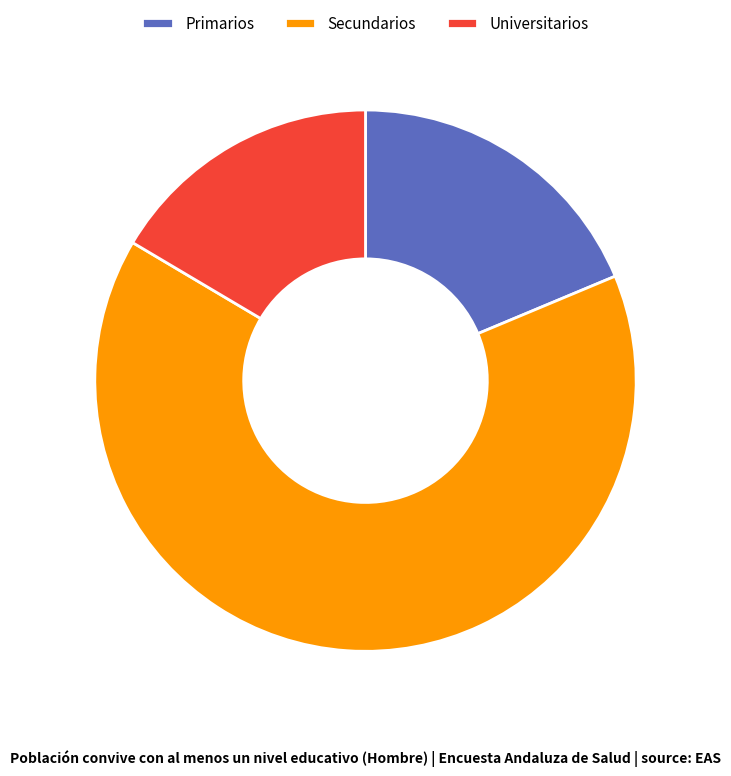

True or false: Universitarios accounts for 1% of the total.

False